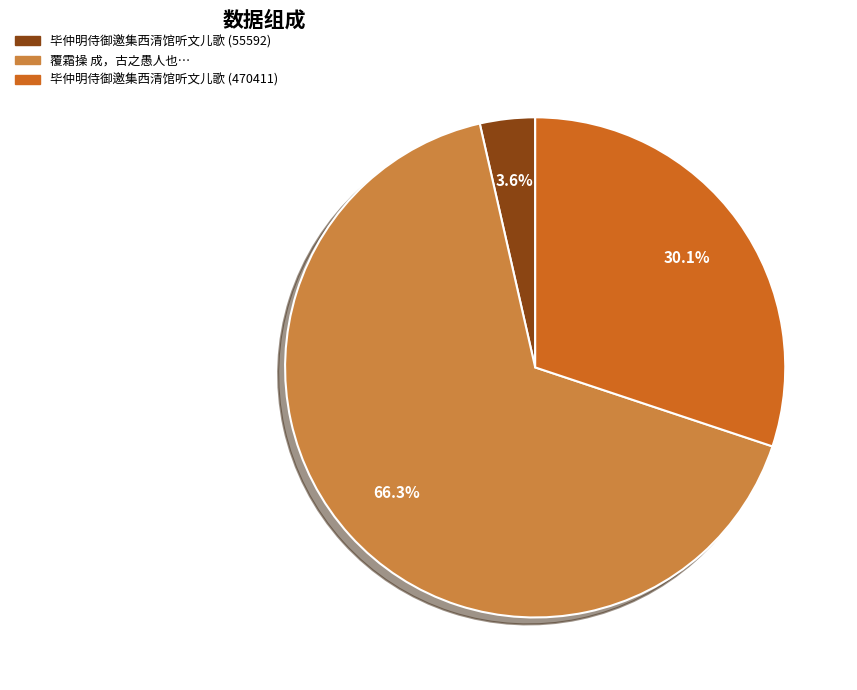

True or false: 毕仲明侍御邀集西清馆听文儿歌 (55592) accounts for 4% of the total.

True